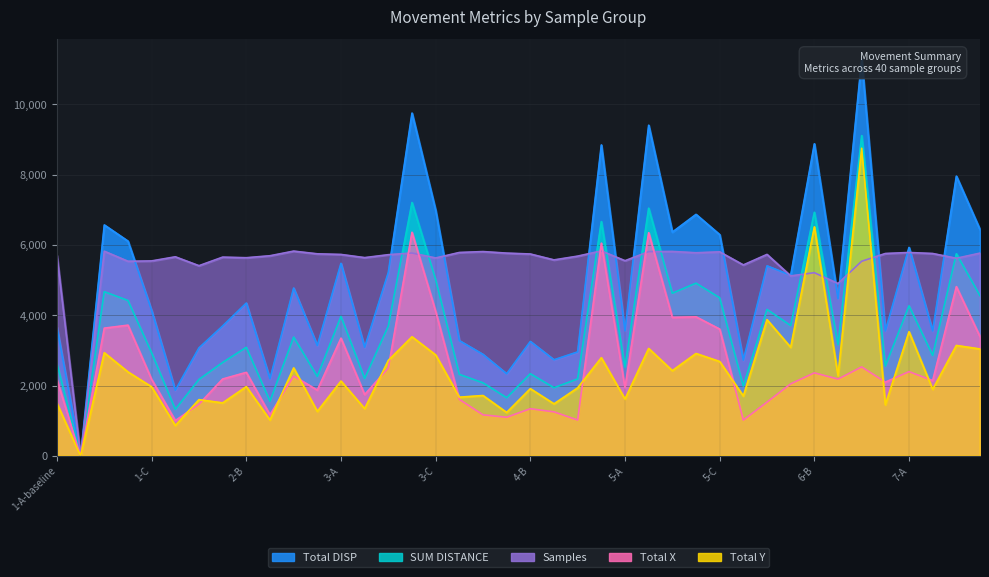

True or false: Total X has more than 2 points higher than both neighbors.

True